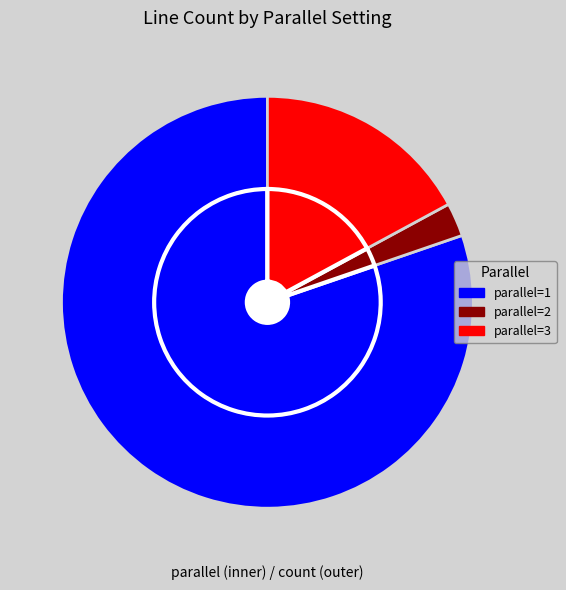

To the nearest percent, what is the difference between the largest and smallest slice percentages?

78%